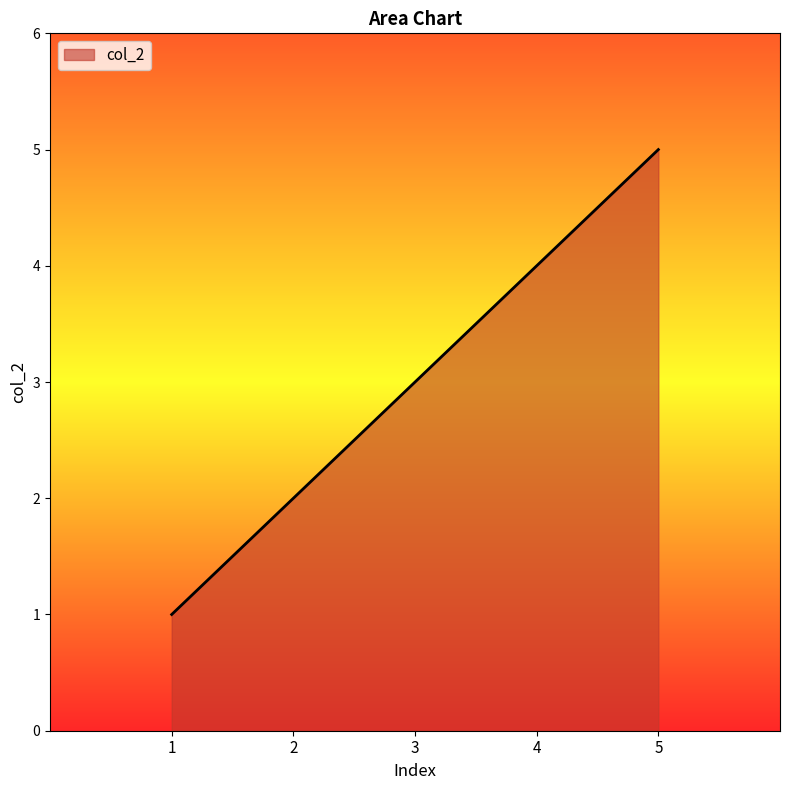

True or false: there are more than 0 points higher than both neighbors.

False